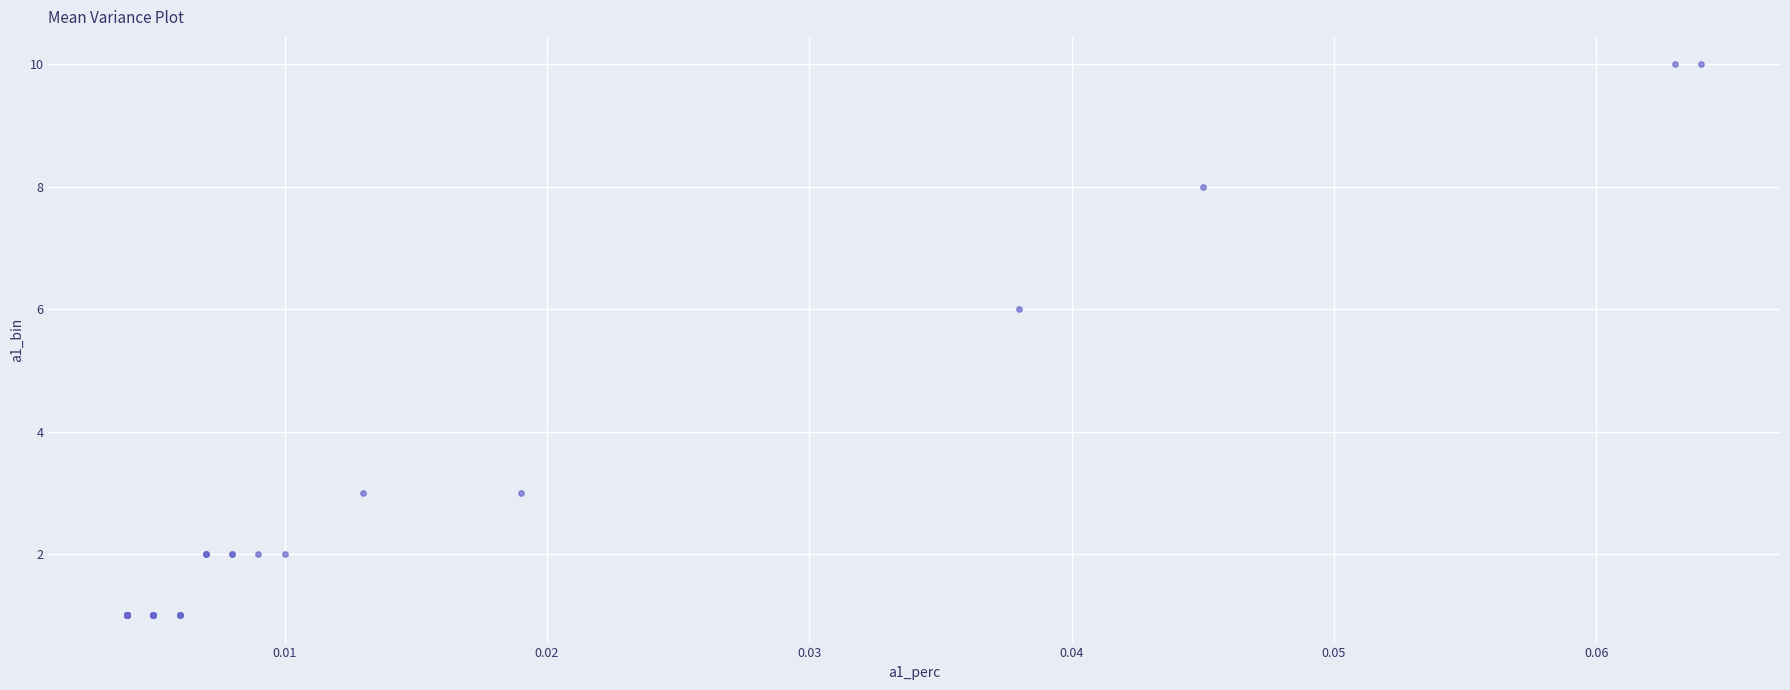

What Y value in the scatter plot is closest to 5?

6